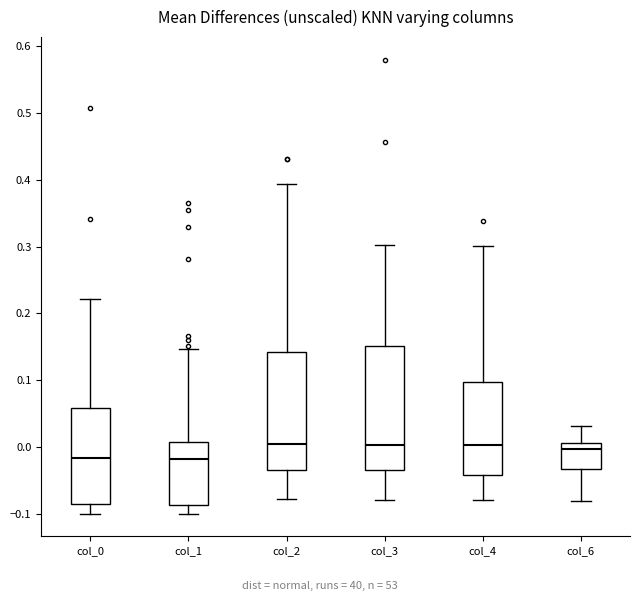

Reading left to right, transcribe this box plot: for each box, give where its median line is, the range the box spans, and where its two whiskers end, as read against the y-axis. The values are not printed on the chart, so give them approximately, as read against the axis.

col_0: median -0.02, box -0.09 to 0.06, whiskers -0.10 to 0.22
col_1: median -0.02, box -0.09 to 0.01, whiskers -0.10 to 0.15
col_2: median 0.00, box -0.04 to 0.14, whiskers -0.08 to 0.39
col_3: median 0.00, box -0.04 to 0.15, whiskers -0.08 to 0.30
col_4: median 0.00, box -0.04 to 0.10, whiskers -0.08 to 0.30
col_6: median 0.00, box -0.03 to 0.01, whiskers -0.08 to 0.03